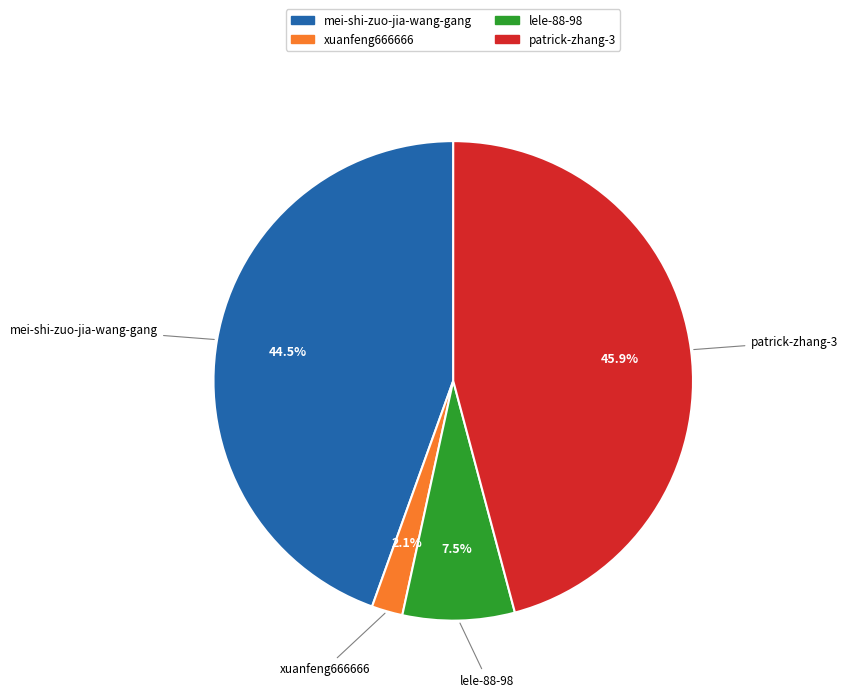

Which slice is the smallest?

xuanfeng666666